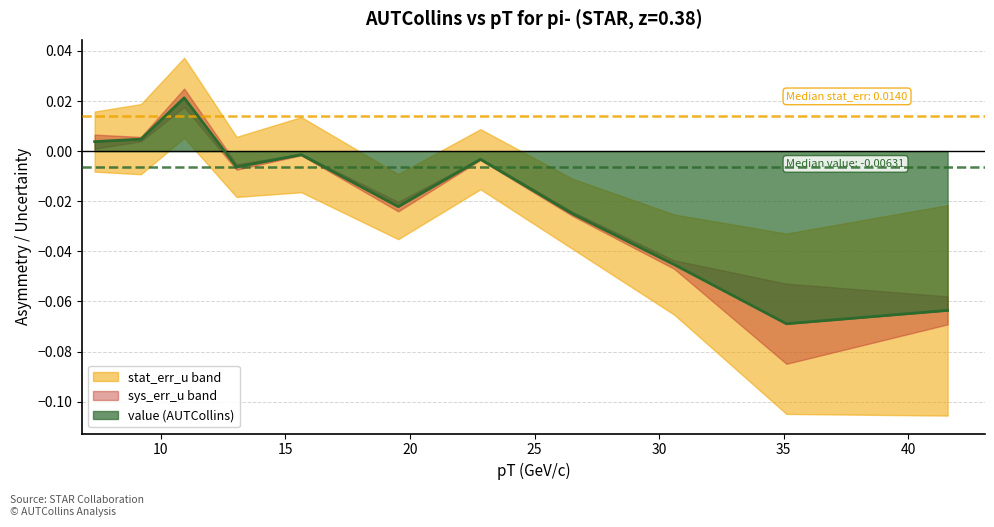

How many lines are shown in the chart?

3